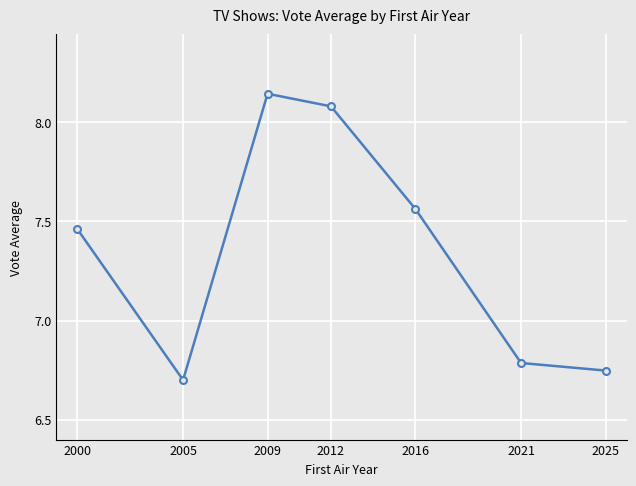

What is the sum of all values?

51.5